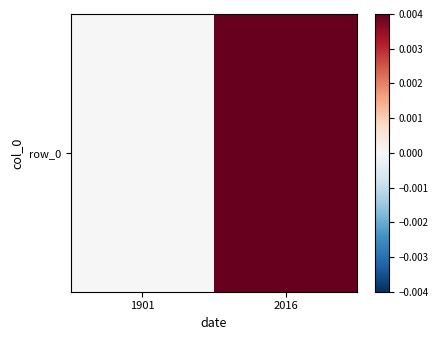

What is the sum of all values?

0.2